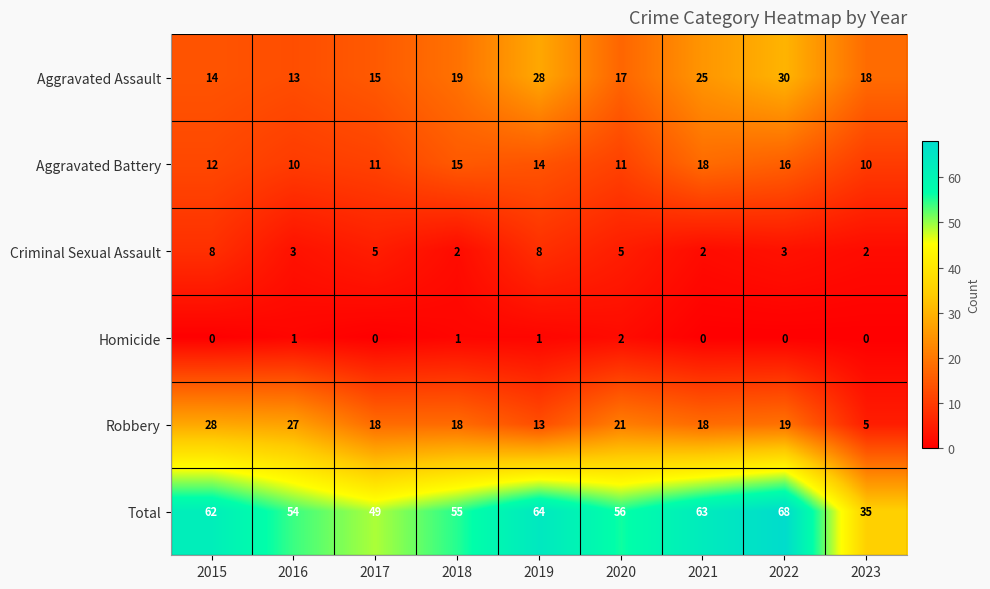

What is the maximum value shown in the chart?

68